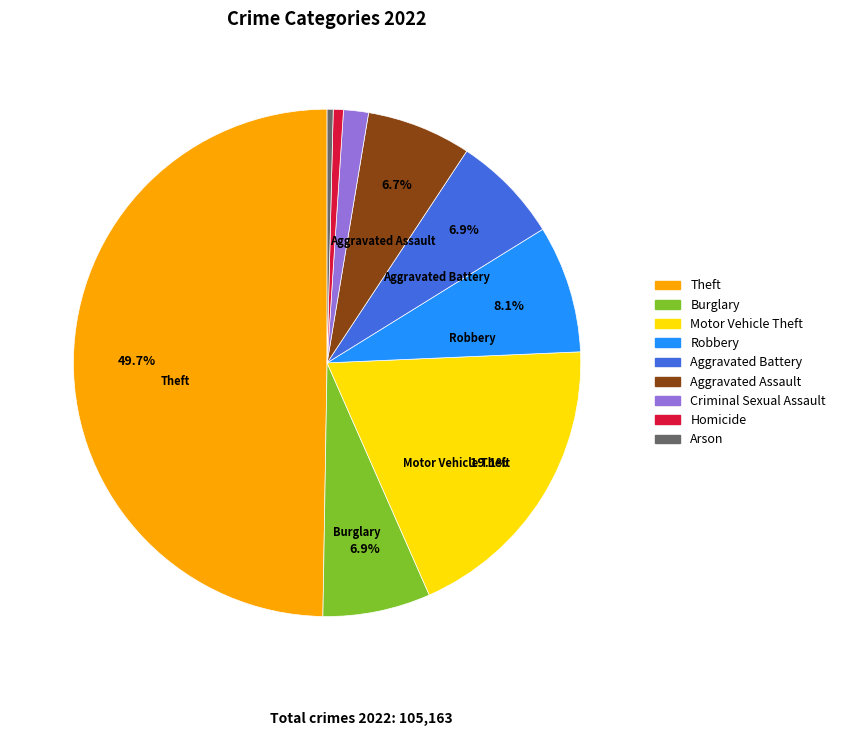

Does Criminal Sexual Assault account for over 50% of the chart?

No